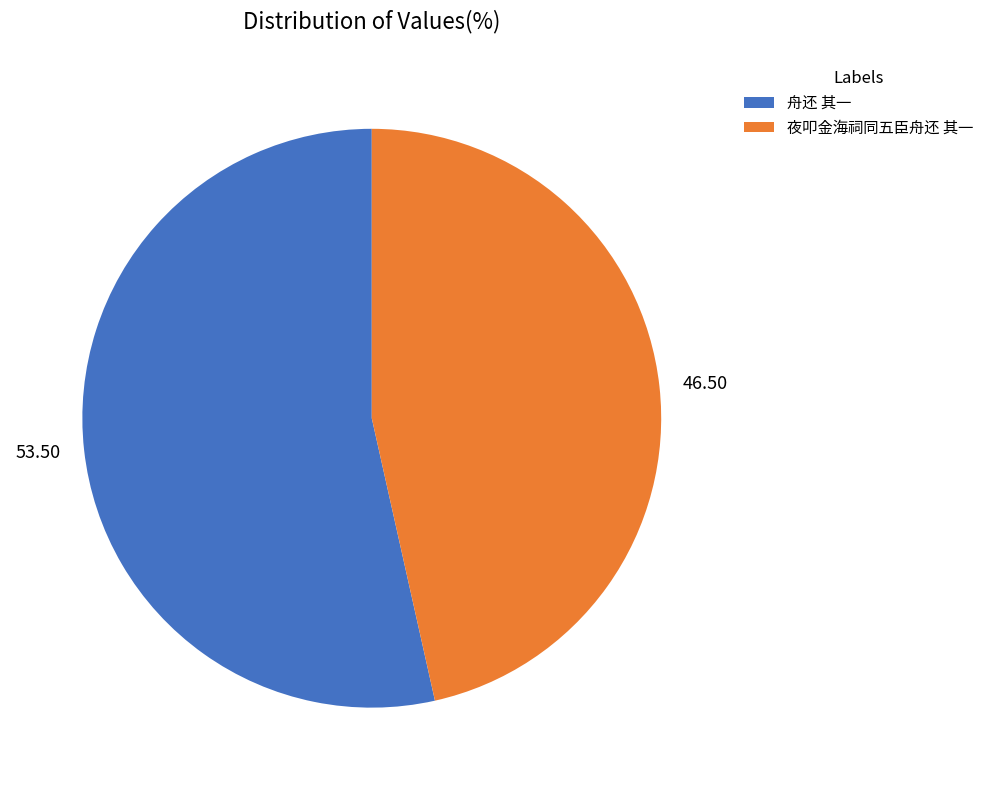

Do 夜叩金海祠同五臣舟还 其一 and 舟还 其一 together represent more than half of the pie?

Yes